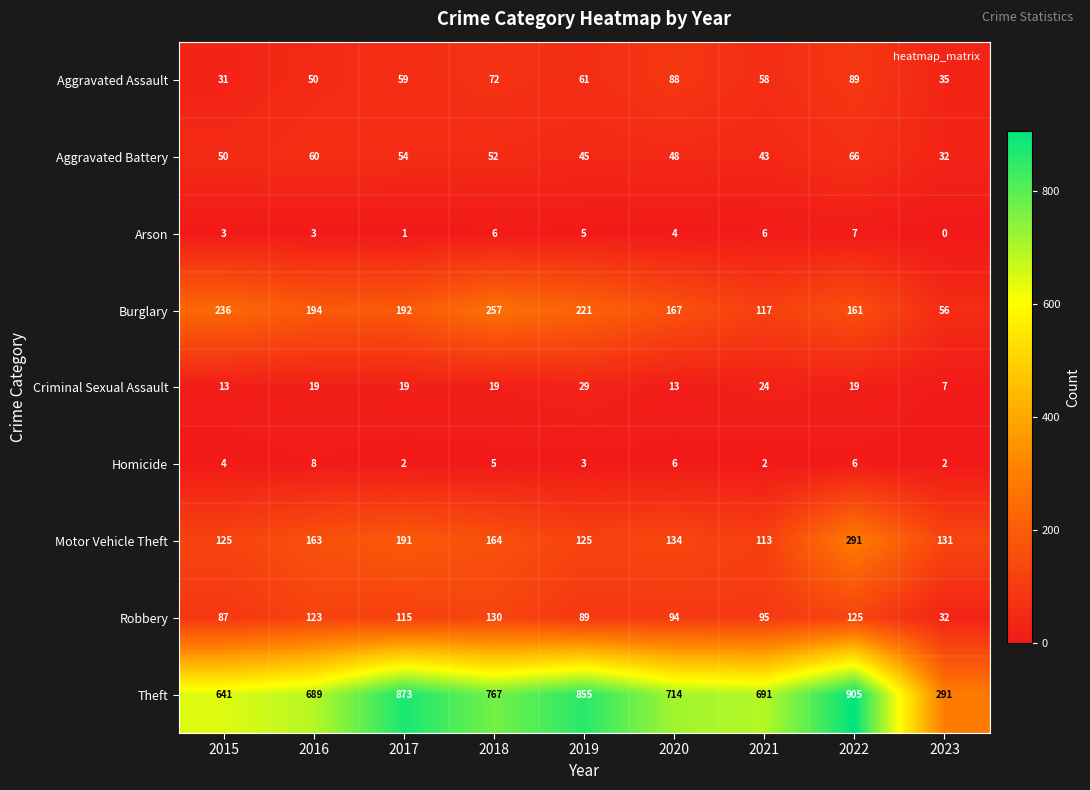

What is the spread (max minus min) of values at 2016?

686